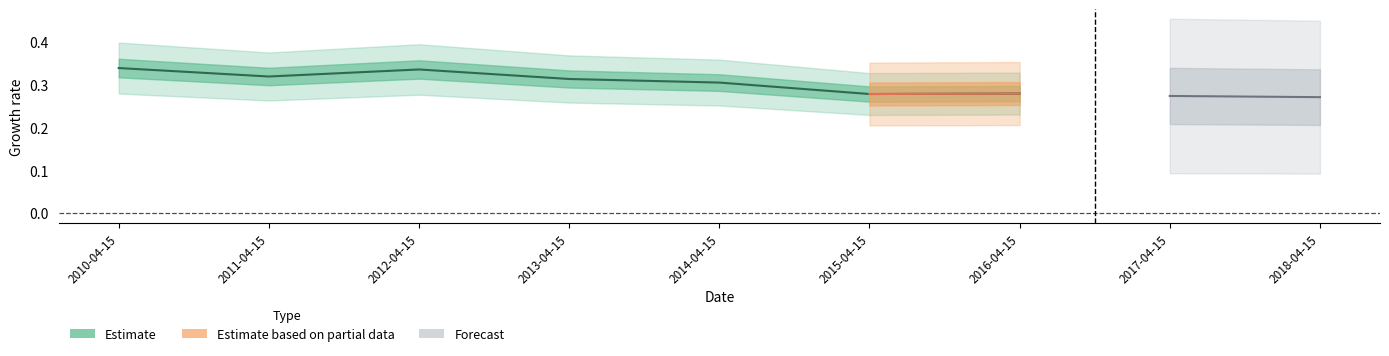

Is this an area chart (filled region under the line)?

No